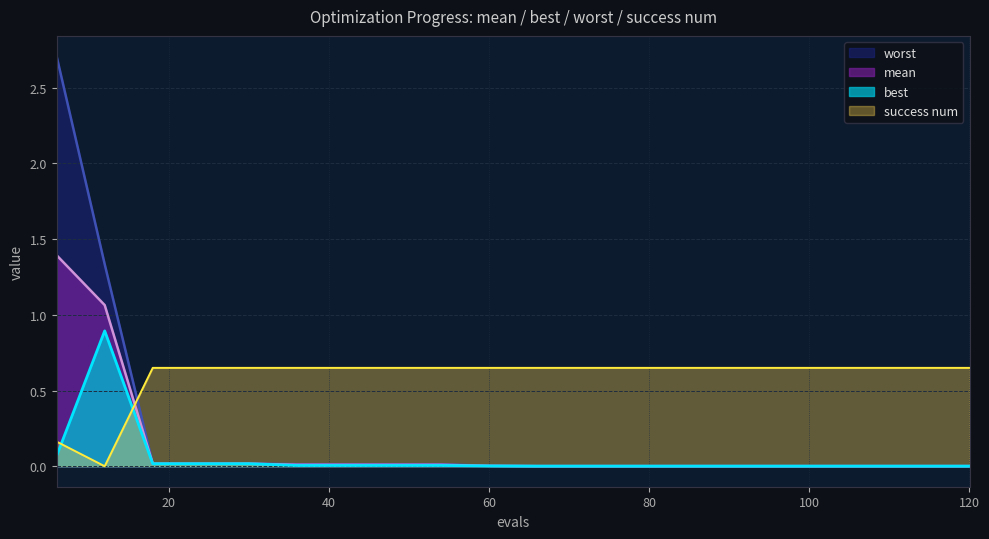

At which category does best reach its first local peak?

12